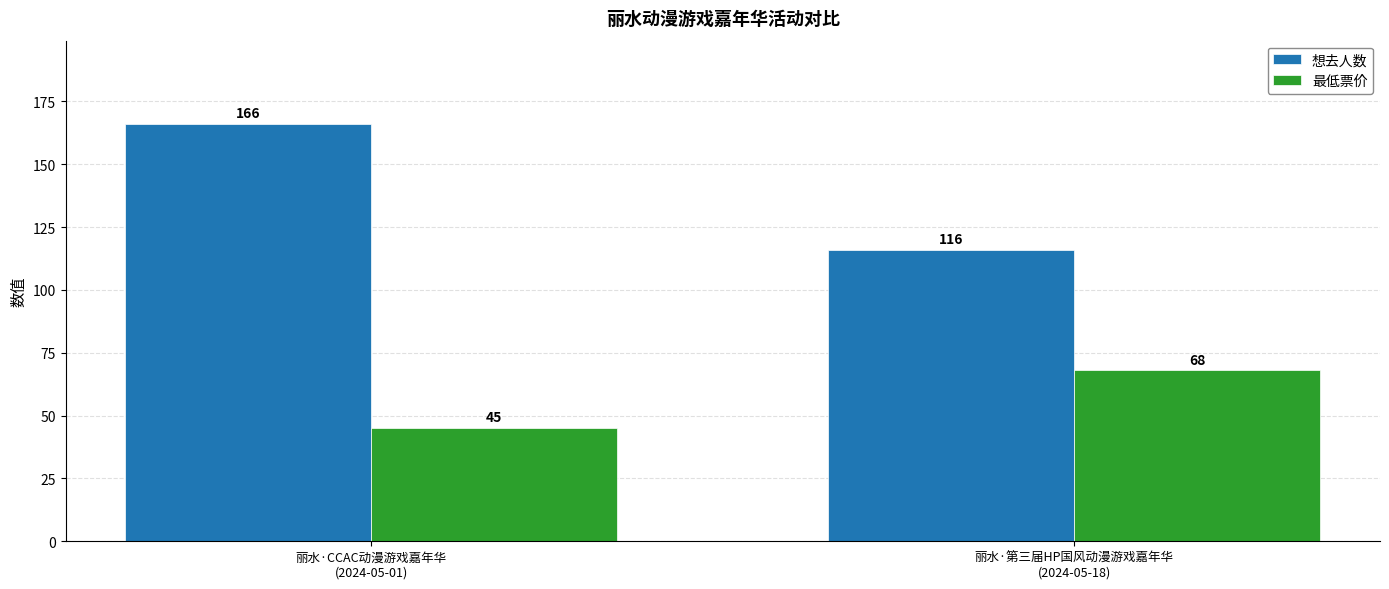

Count the number of data series in this chart.

2